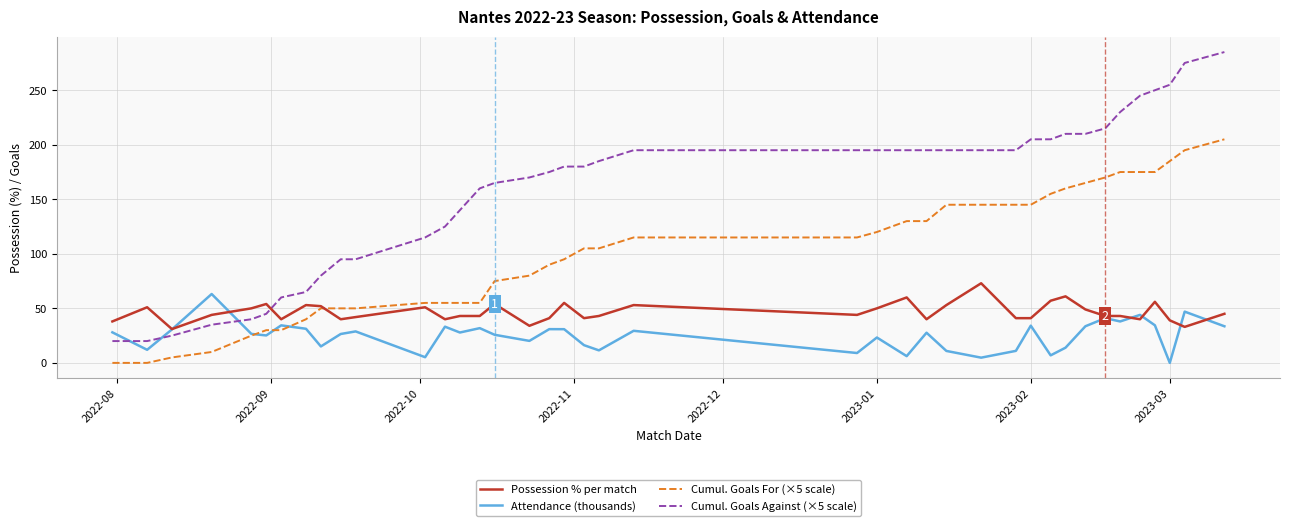

List the series in order of their overall mean, highest first.

Cumul. Goals Against (×5 scale), Cumul. Goals For (×5 scale), Possession % per match, Attendance (thousands)